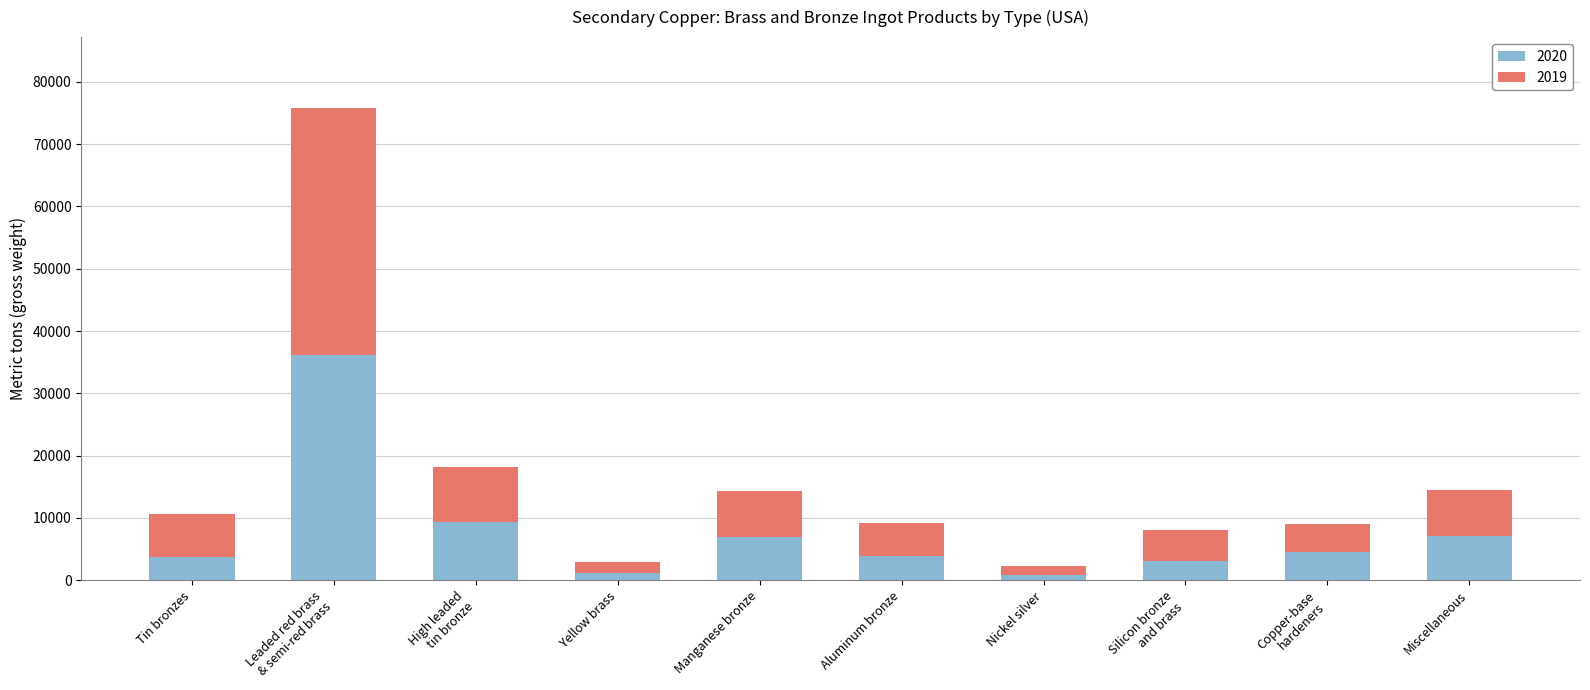

At which category is the sum across all series the highest?

Leaded red brass
& semi-red brass